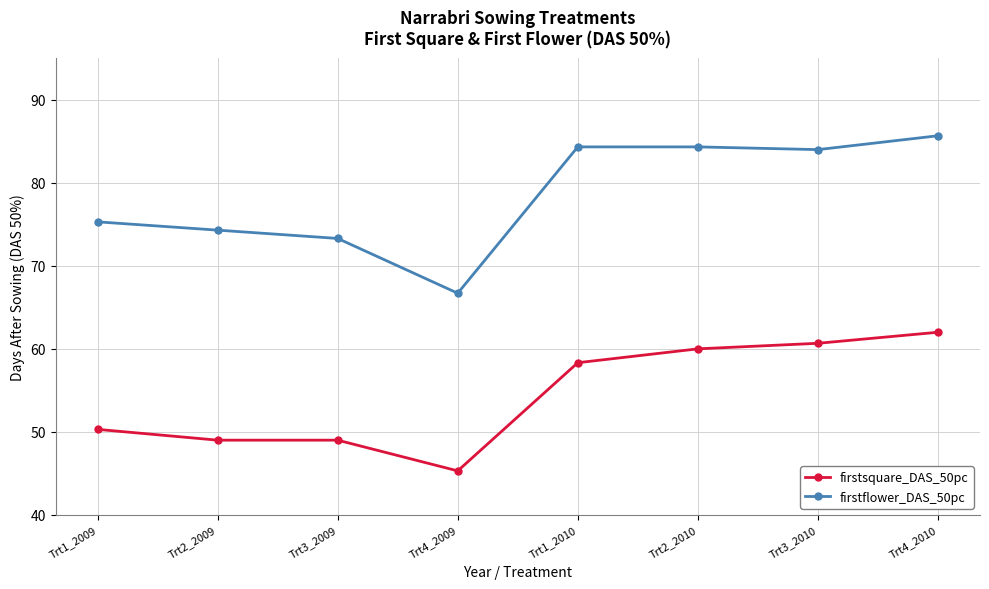

Which series has the largest range (max minus min)?

firstflower_DAS_50pc